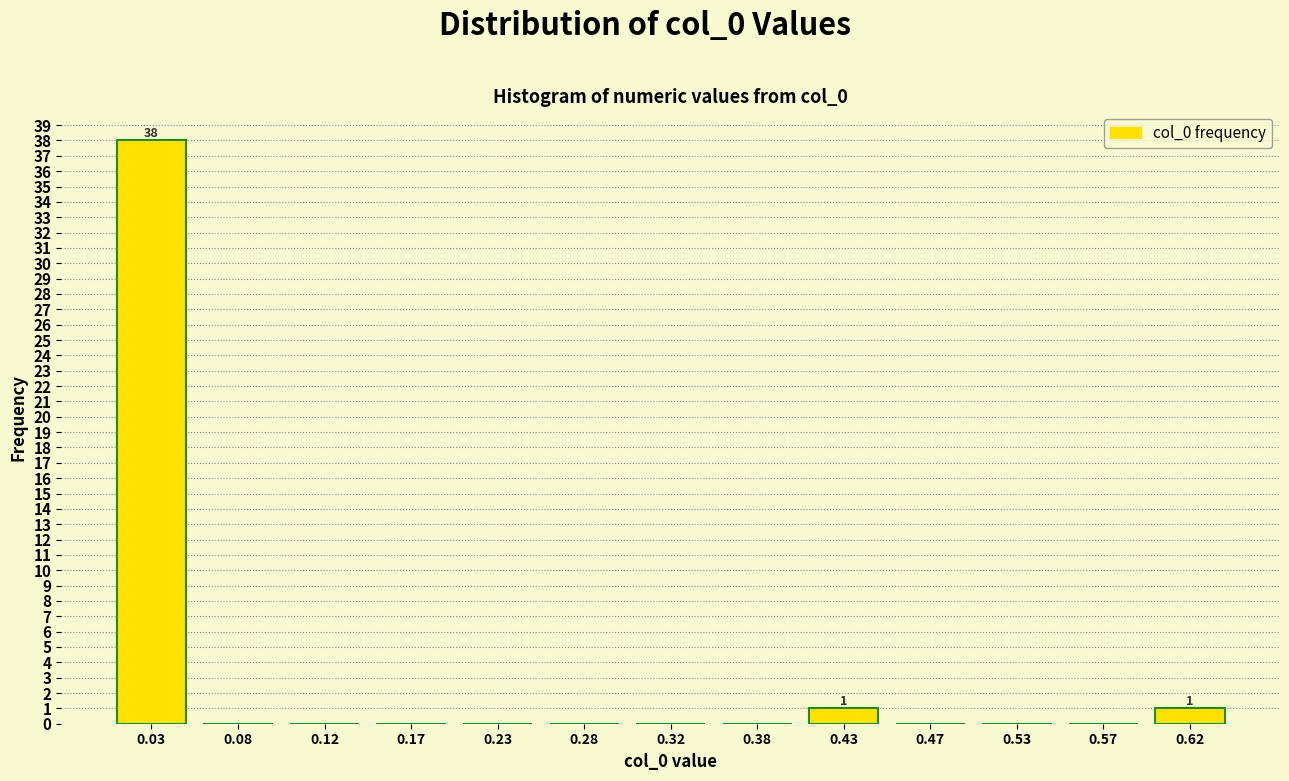

Reading left to right, transcribe all the data shown in this chart.

0.03=38	0.08=0	0.12=0	0.17=0	0.23=0	0.28=0	0.32=0	0.38=0	0.43=1	0.47=0	0.53=0	0.57=0	0.62=1